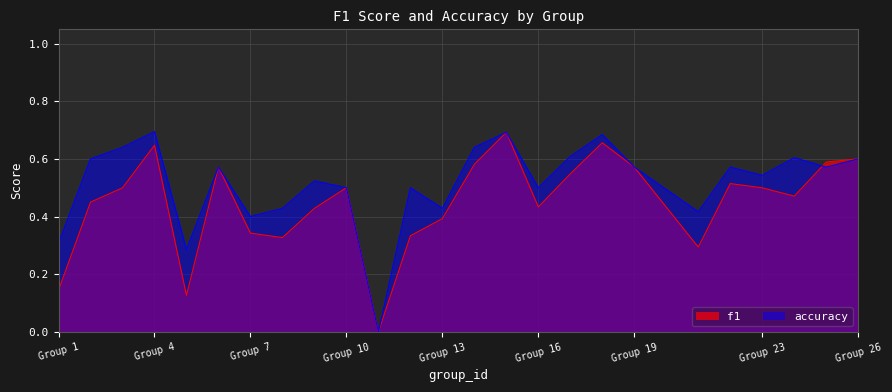

At how many categories does at least one series exceed 0?

24